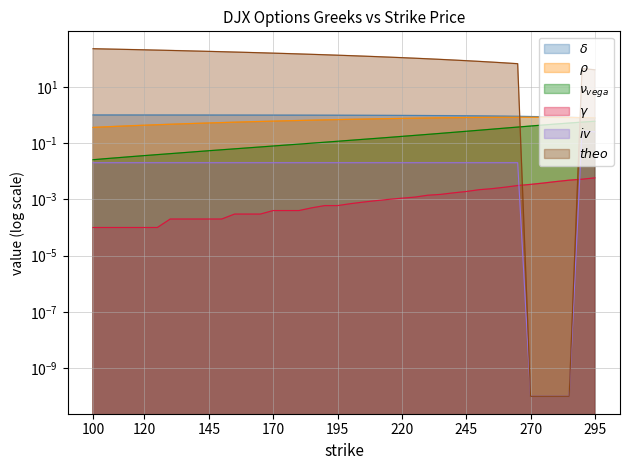

How many times do iv and gamma cross each other?

2